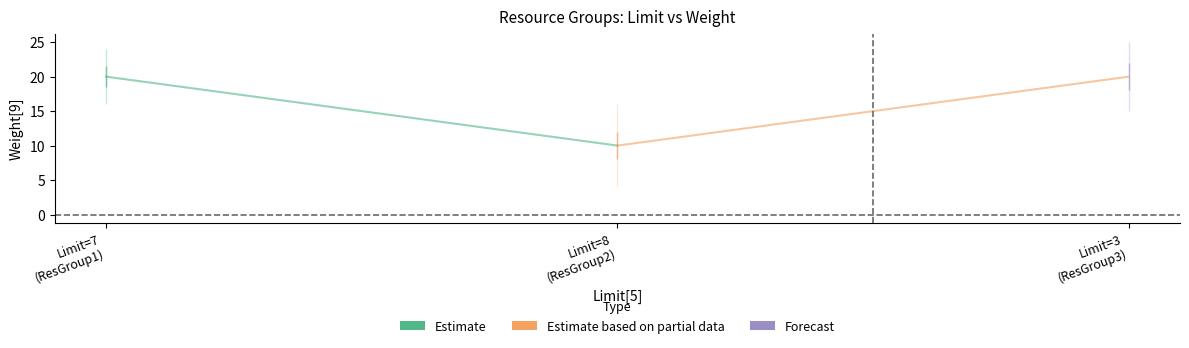

How many values are between 10 and 20?

3